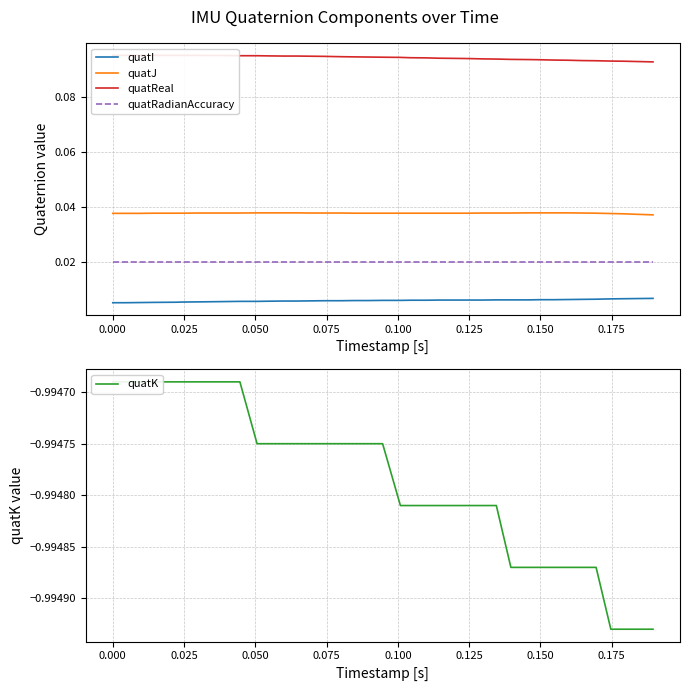

True or false: quatRadianAccuracy and quatI intersect in this chart.

False